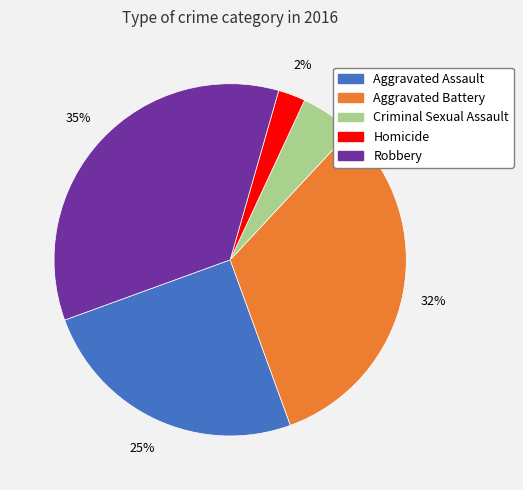

How many segments does this pie chart have?

5